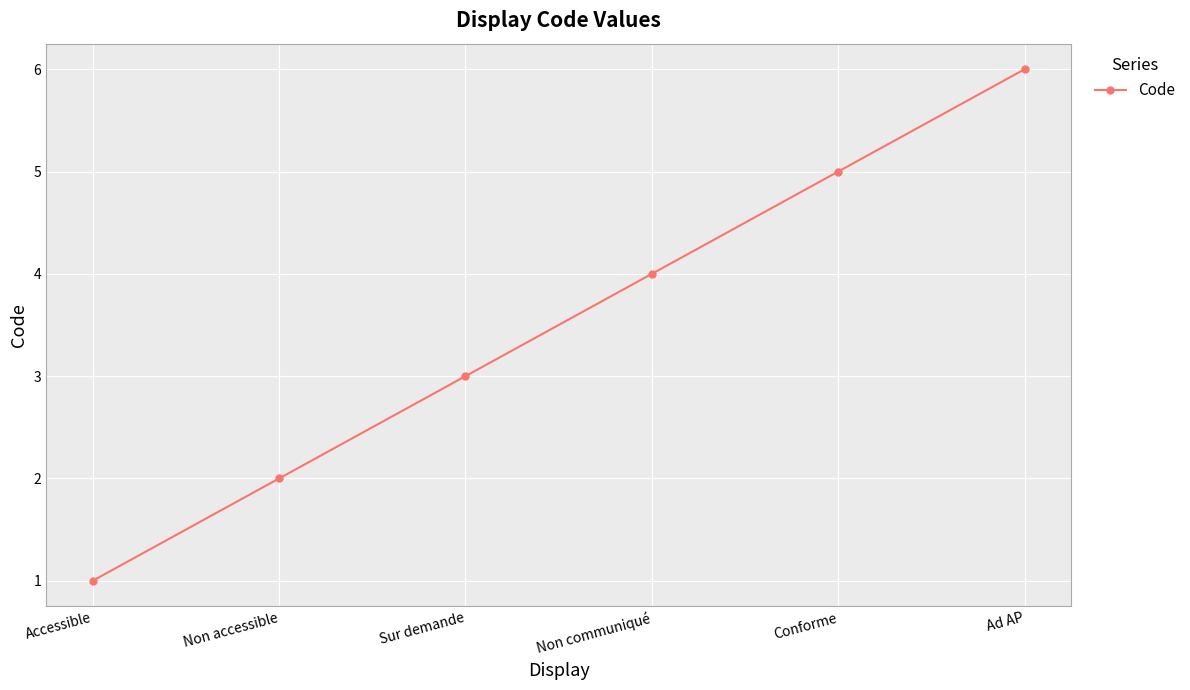

What is the difference between the values at Conforme and Ad AP?

1